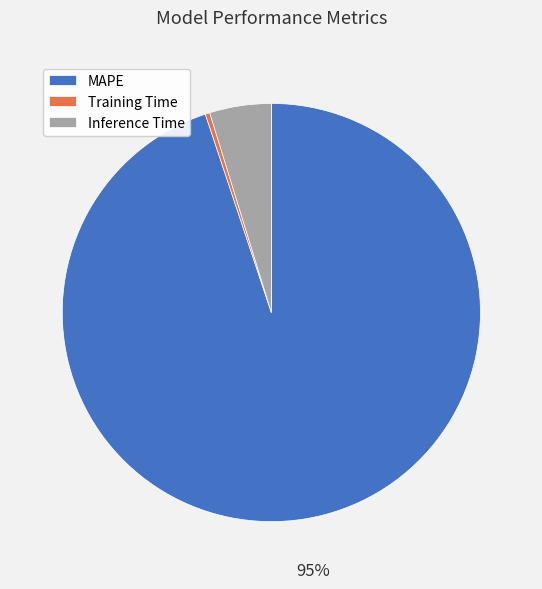

Do MAPE and Inference Time together represent more than half of the pie?

Yes